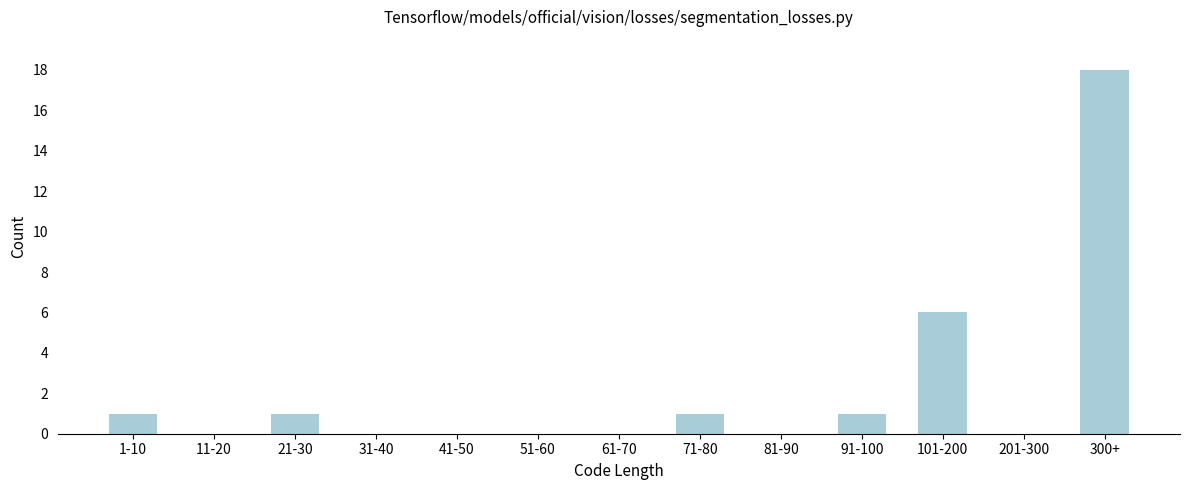

Reading left to right, list all the values displayed in this chart.

1-10=1	11-20=0	21-30=1	31-40=0	41-50=0	51-60=0	61-70=0	71-80=1	81-90=0	91-100=1	101-200=6	201-300=0	300+=18